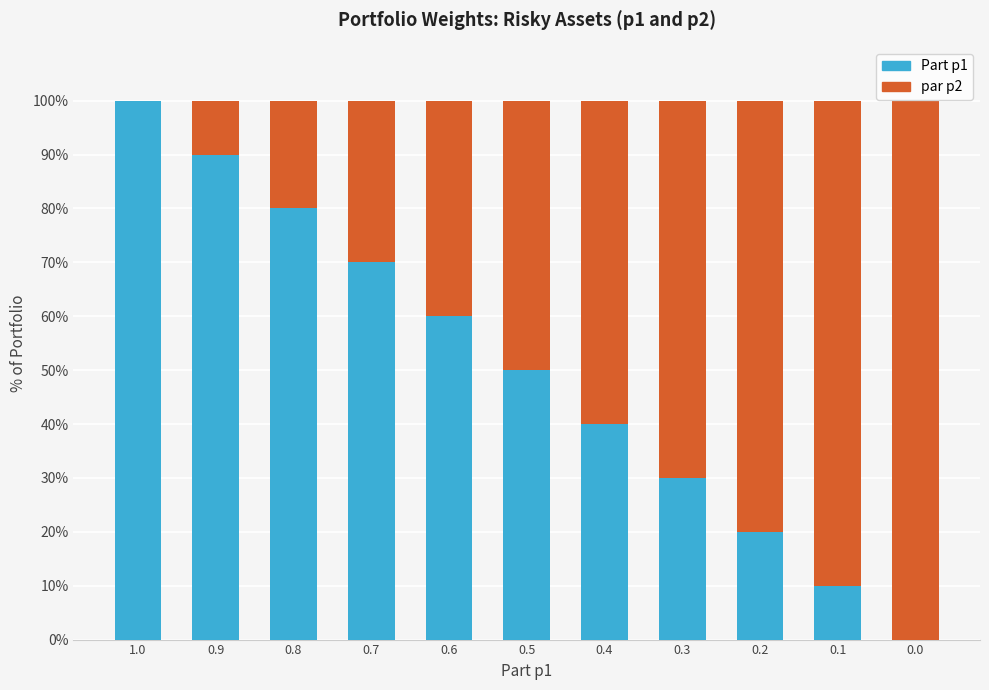

The value of Part p1 at 0.8 is 22. True or false?

False